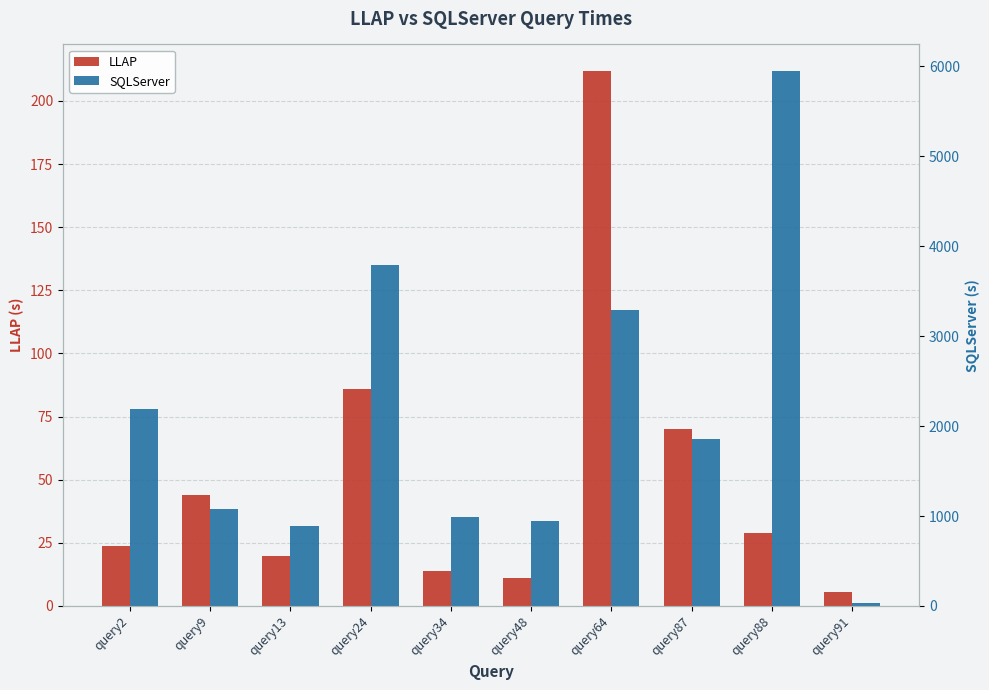

What is the difference between the maximum and second lowest values in the SQLServer series?

5053.0